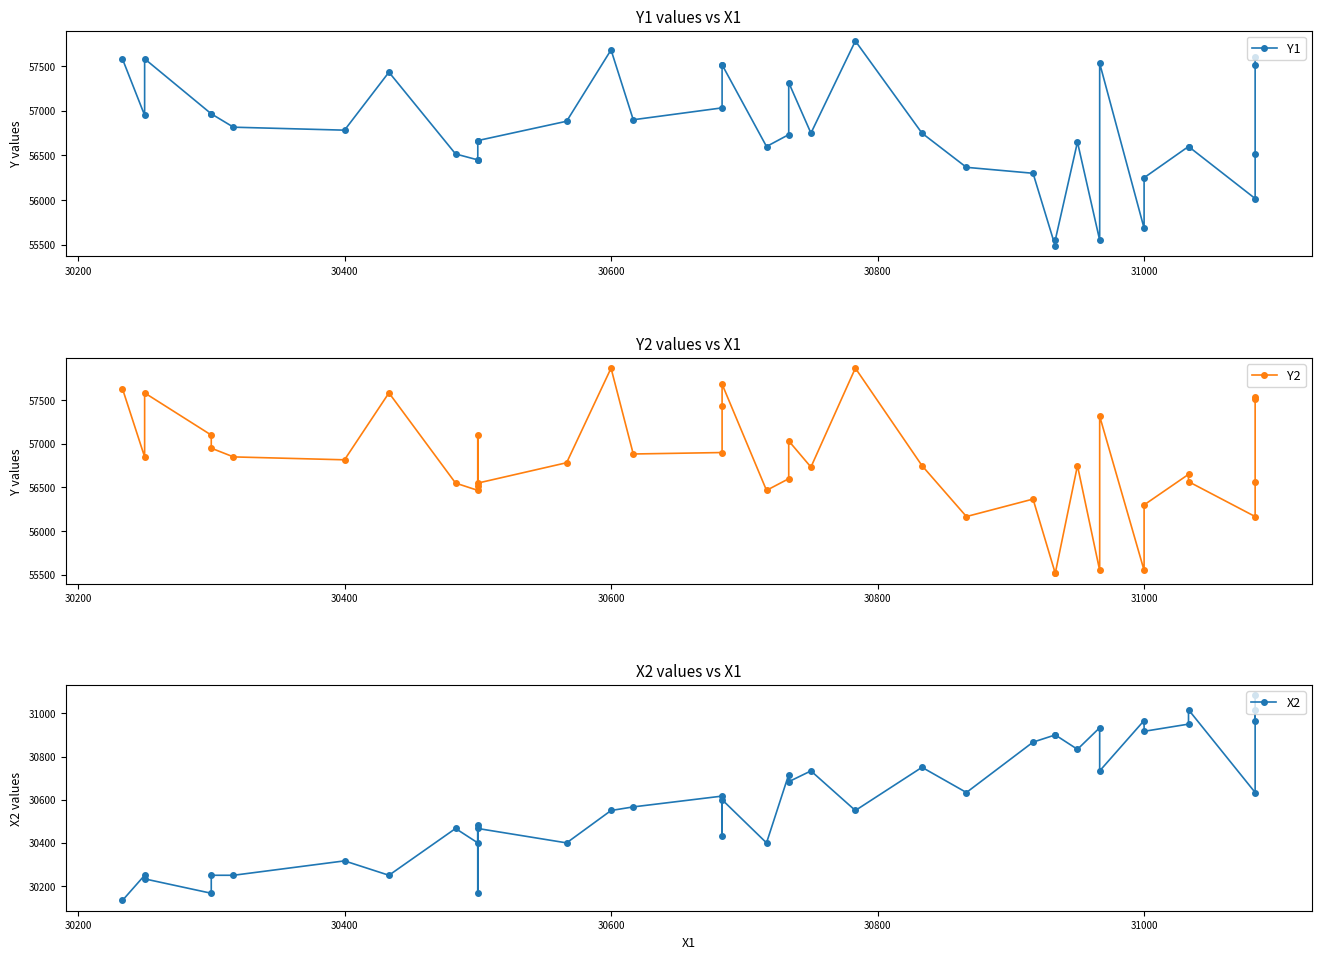

Is the value of Y1 at 25 greater than the value of Y2 at 30200?

No